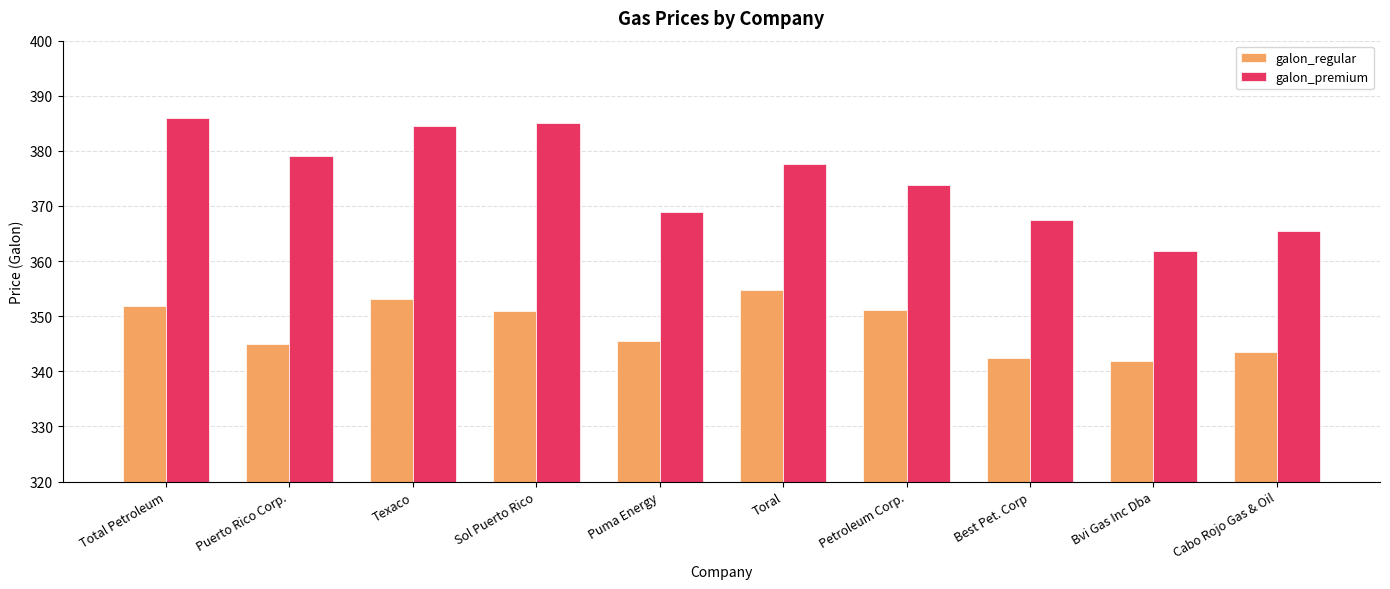

What position from the left is Bvi Gas Inc Dba?

9